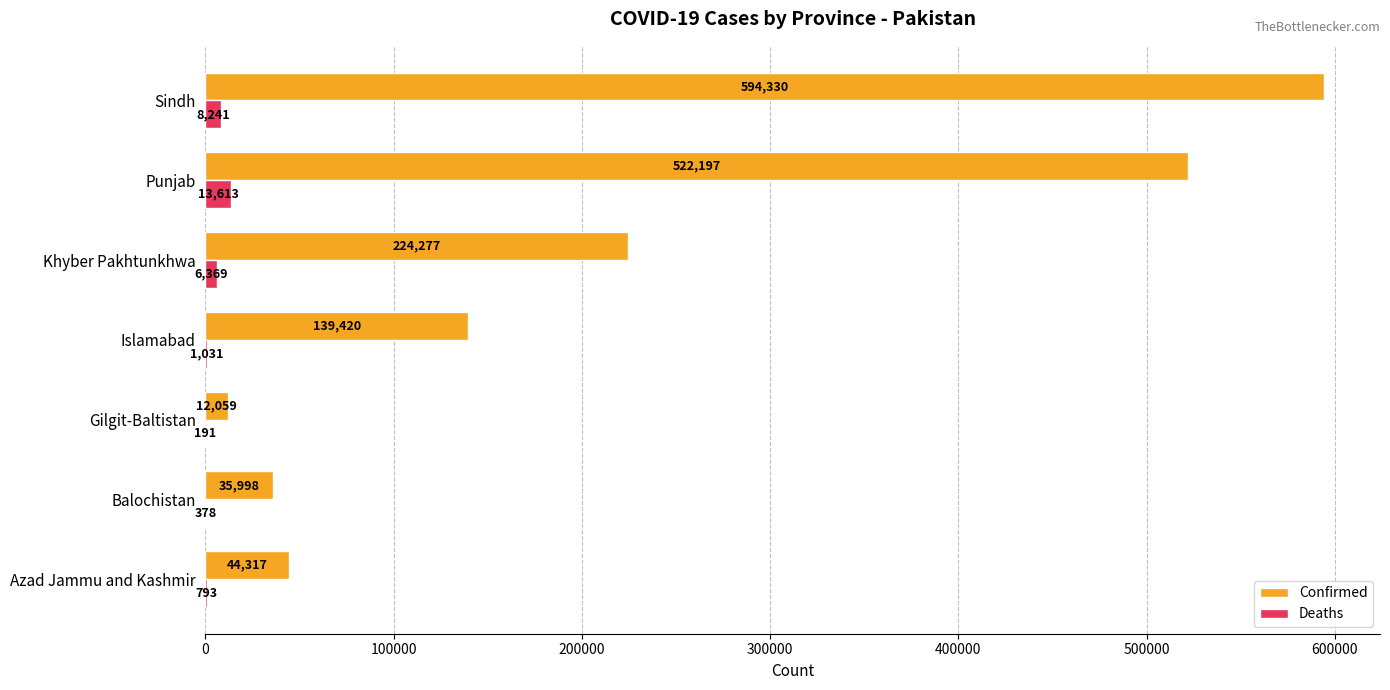

At which label is Deaths closest to 6902?

Khyber Pakhtunkhwa